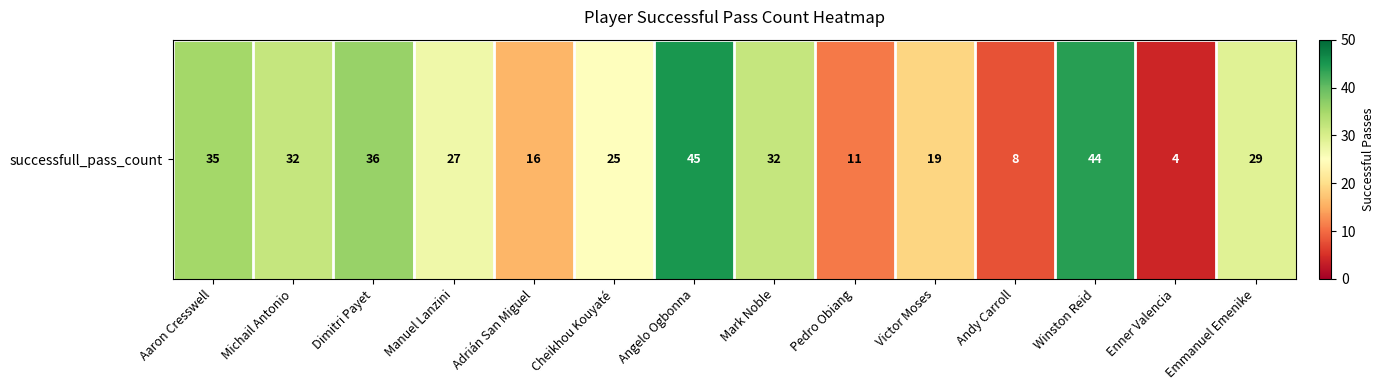

List the labels in order of value, largest first.

Angelo Ogbonna, Winston Reid, Dimitri Payet, Aaron Cresswell, Michail Antonio, Mark Noble, Emmanuel Emenike, Manuel Lanzini, Cheikhou Kouyaté, Victor Moses, Adrián San Miguel, Pedro Obiang, Andy Carroll, Enner Valencia